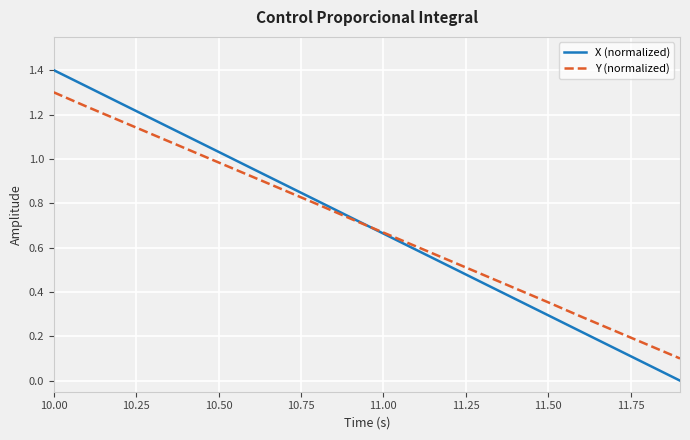

What is the maximum value for X (normalized)?

1.4